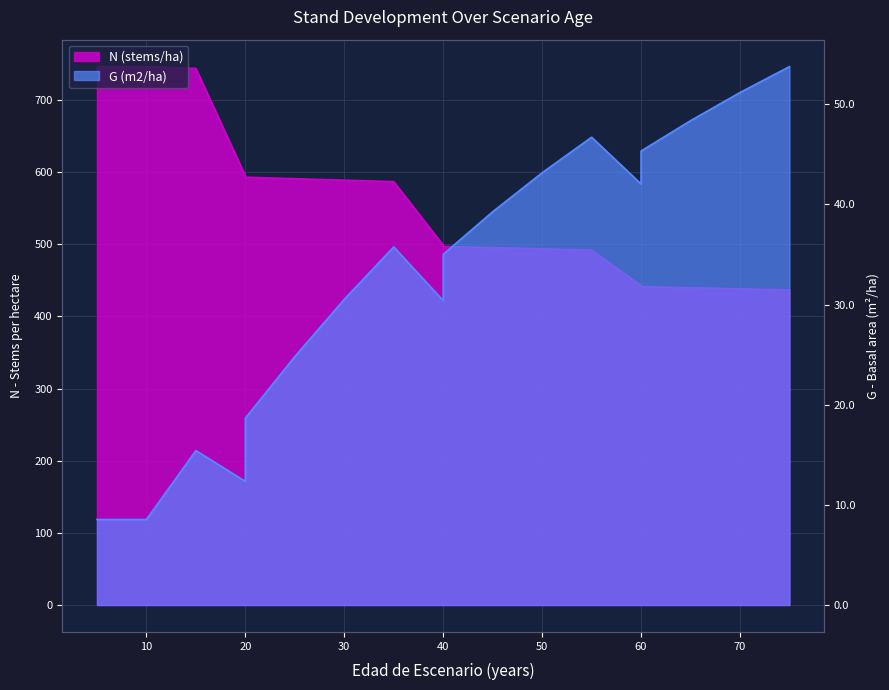

What is the approximate value of G (m2/ha) at 5?

8.5